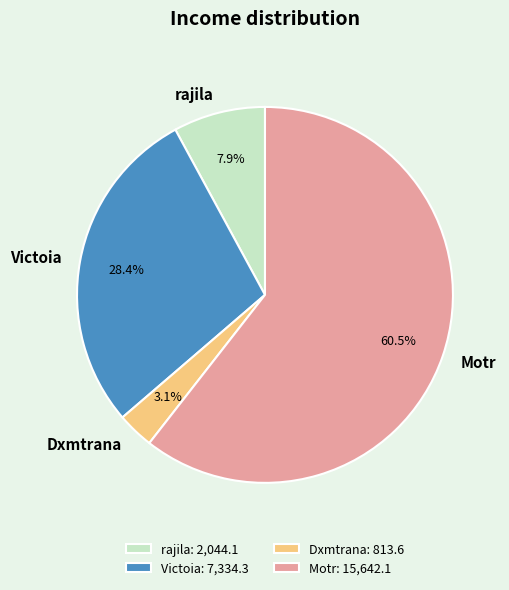

True or false: Dxmtrana accounts for 3% of the total.

True